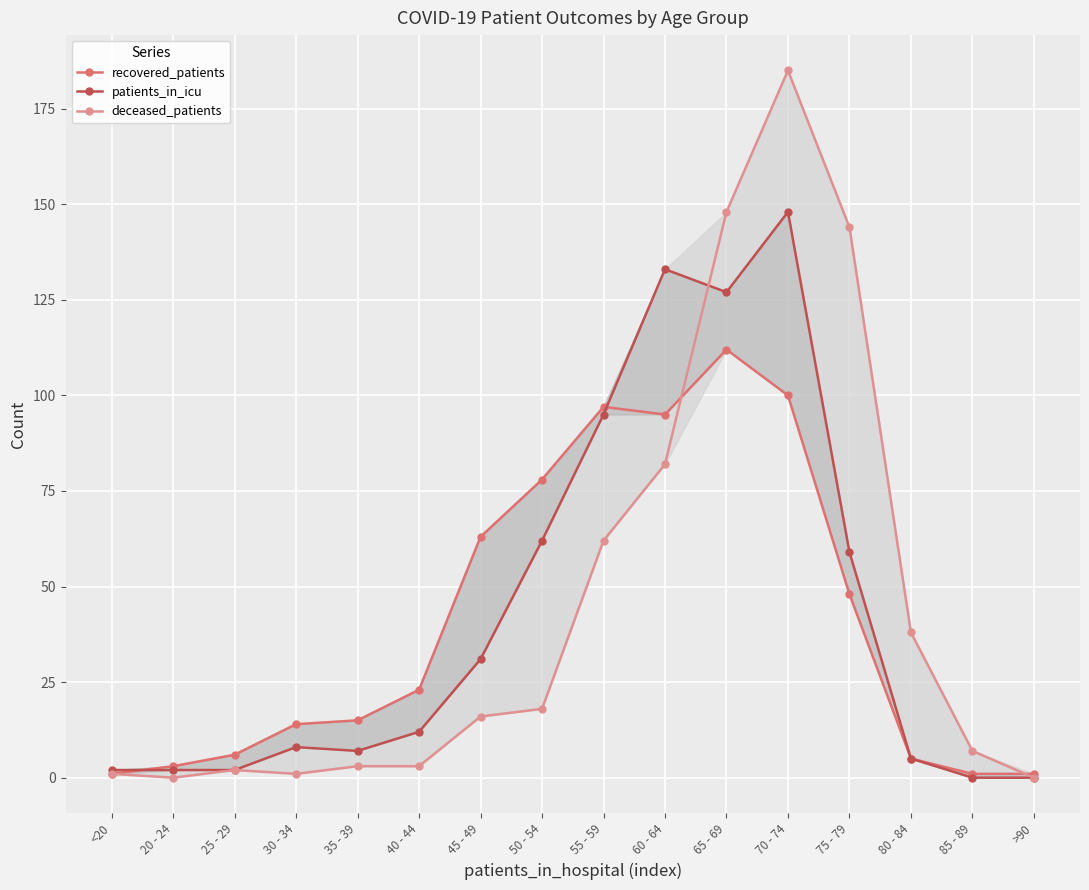

What are all the series names shown in the legend?

recovered_patients, patients_in_icu, deceased_patients